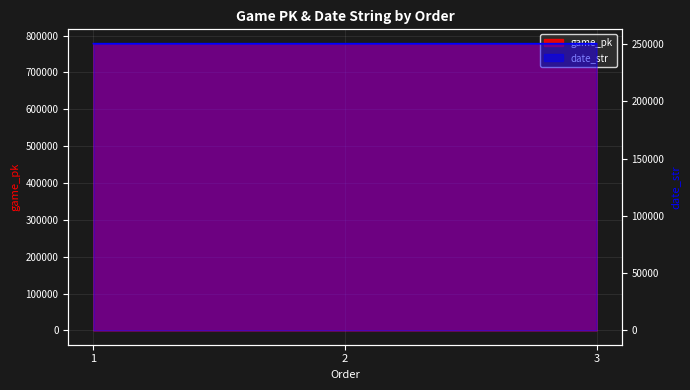

Count the number of categories in the chart.

3